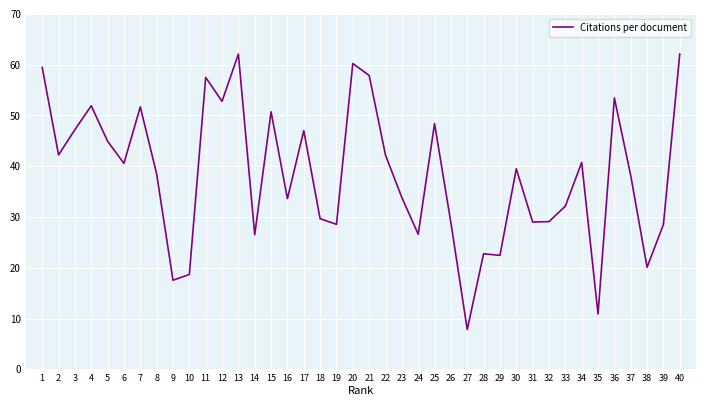

What is the difference between the maximum and minimum values?

54.3